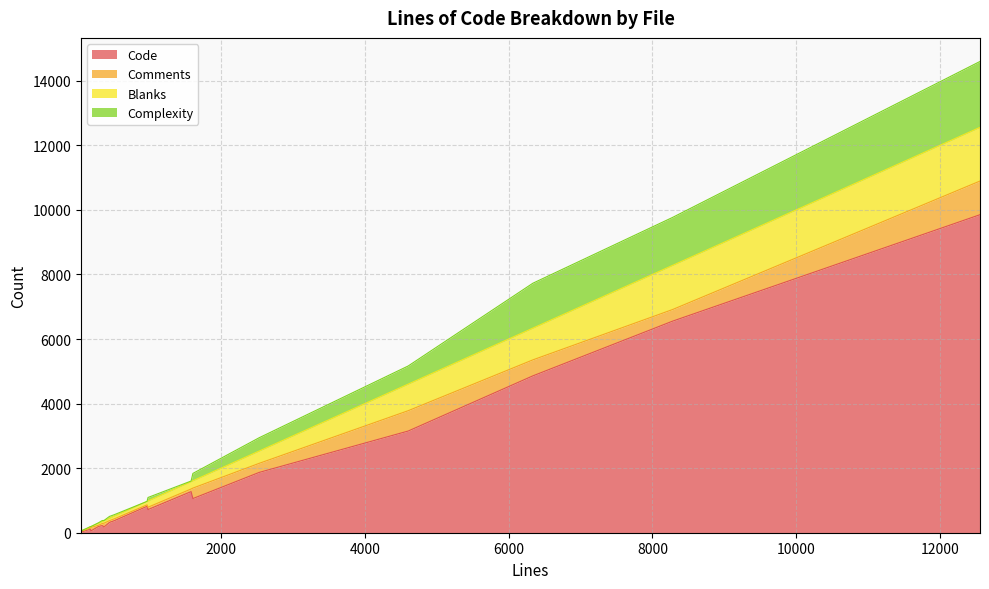

True or false: Code has more than 2 interior local peaks.

True